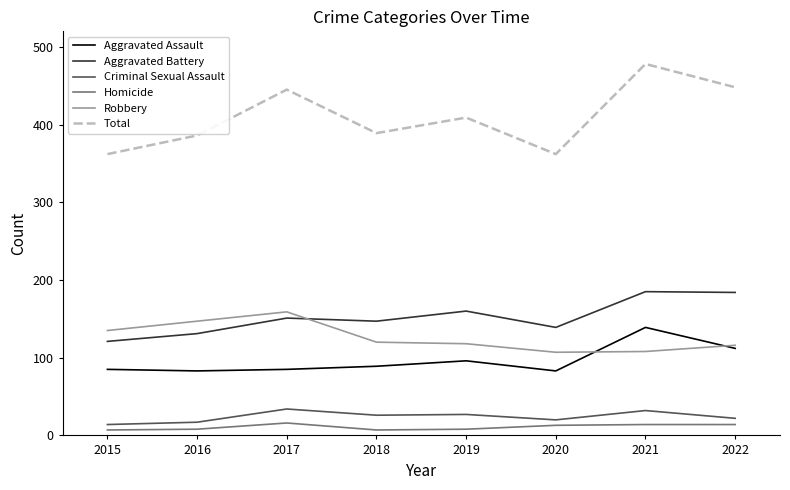

What is the total value across all series at 2017?

890